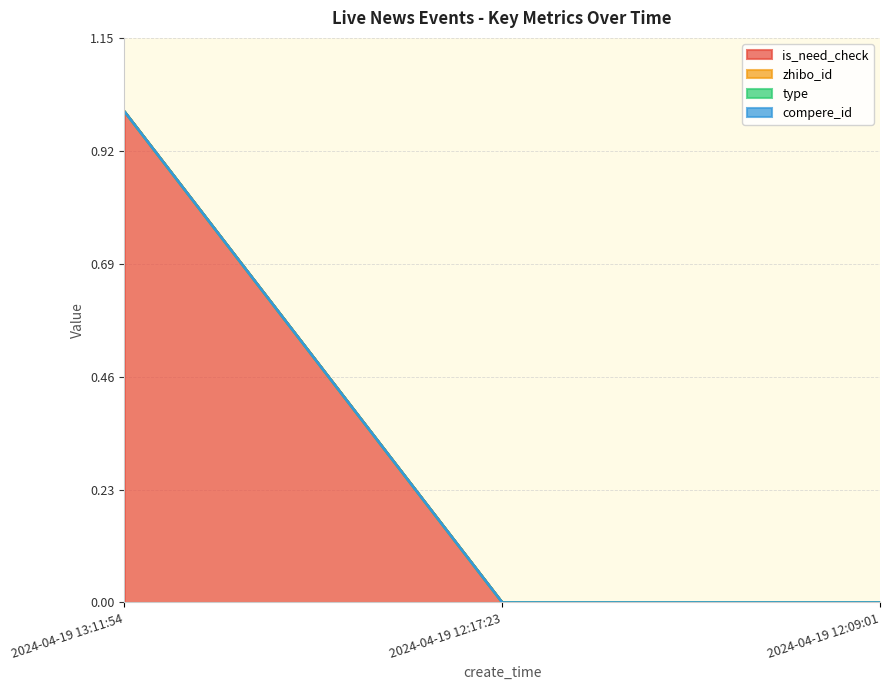

True or false: id has a value of 0 at 2024-04-19 12:09:01.

True